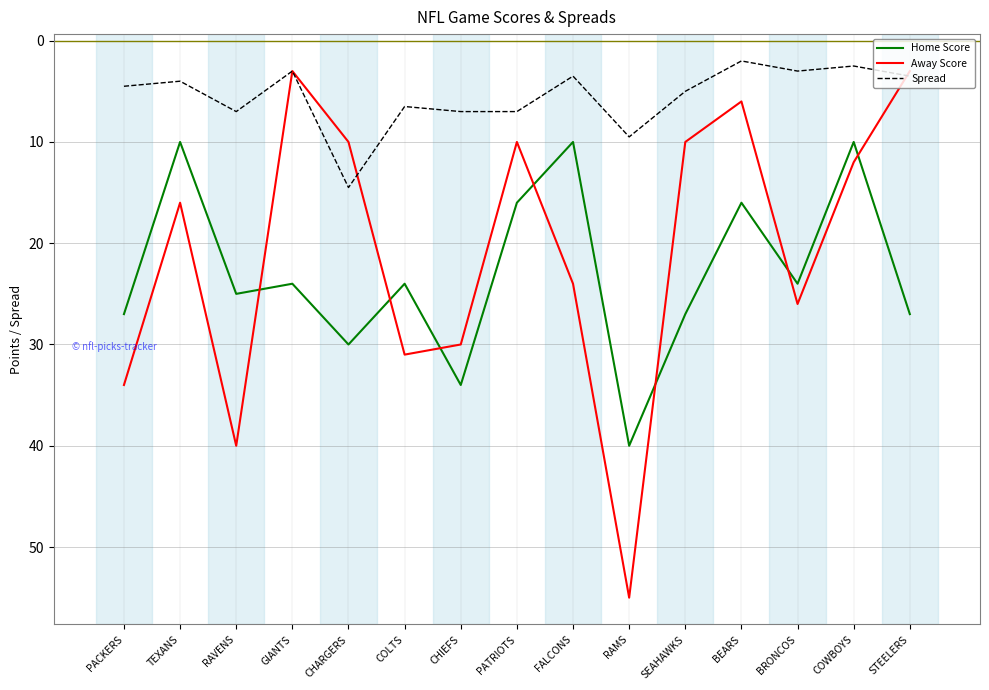

At which category does Home Score reach its first local peak?

RAVENS